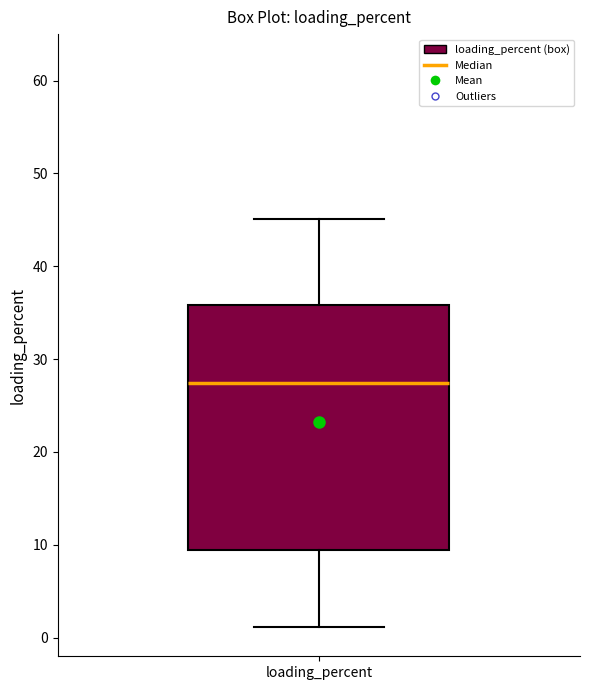

Read this box plot against the y-axis: the position of the median line, the range covered by the box, and the ends of both whiskers. The values are not printed on the chart, so give them approximately, as read against the axis.

median 27, box 9 to 36, whiskers 1 to 45